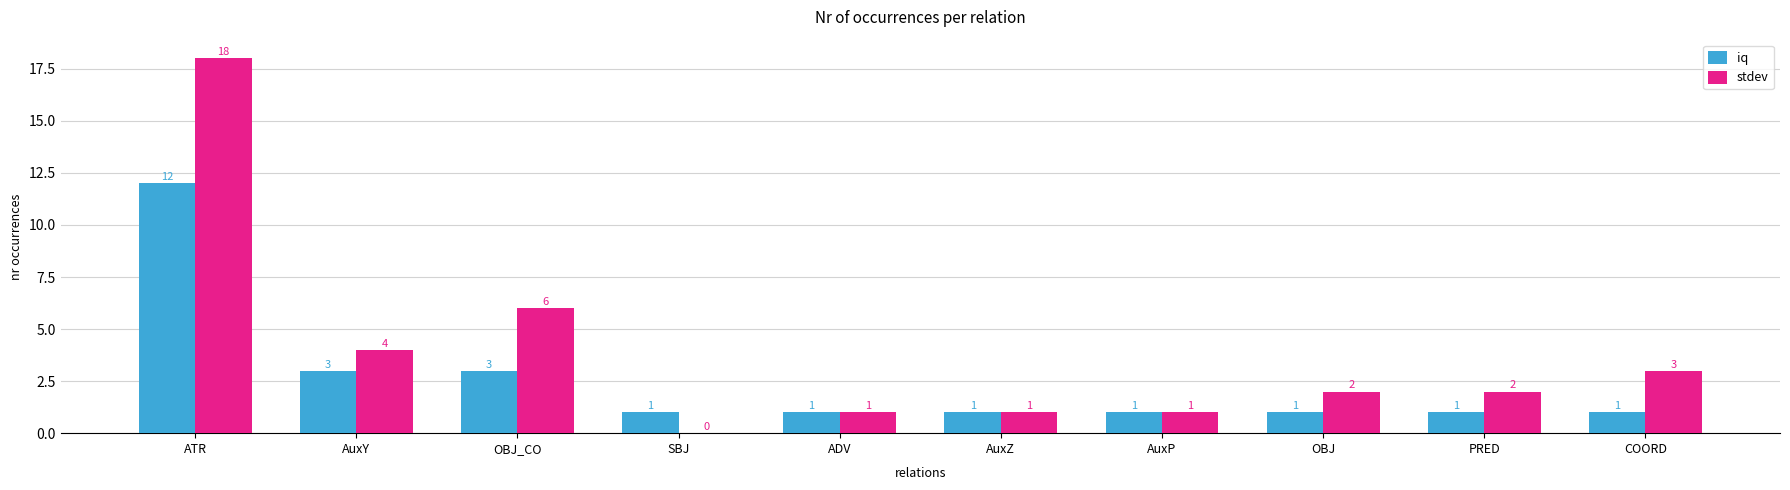

Where is stdev nearest to the value 9?

OBJ_CO